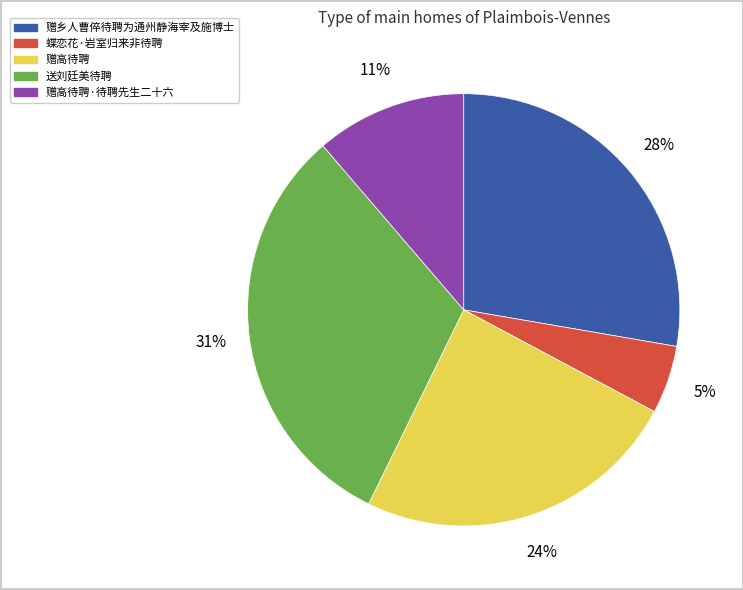

Is there any slice that represents more than half of the pie?

No